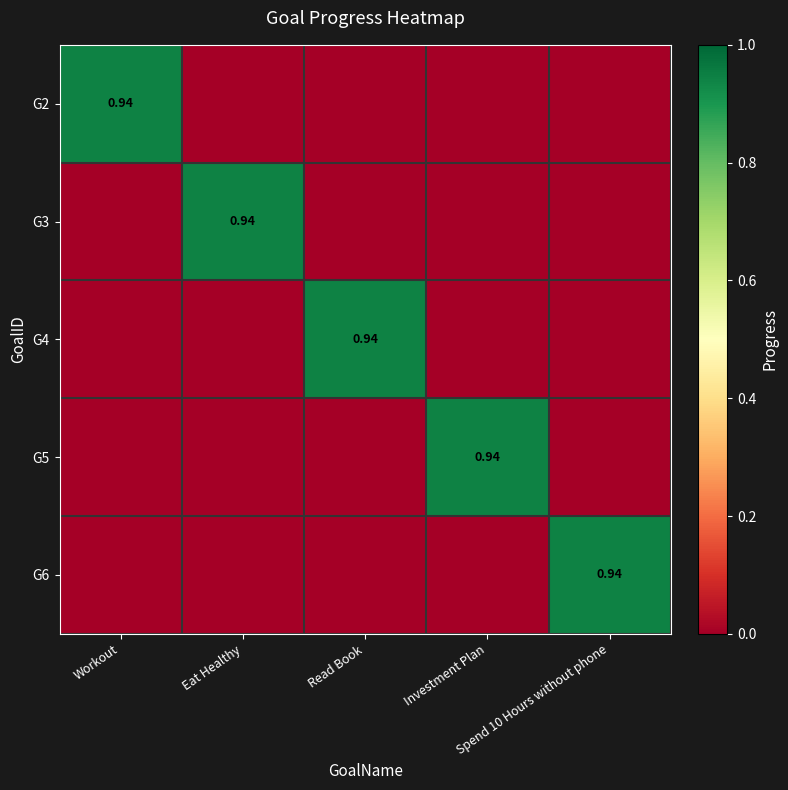

Where is G4 nearest to the value 0?

Workout